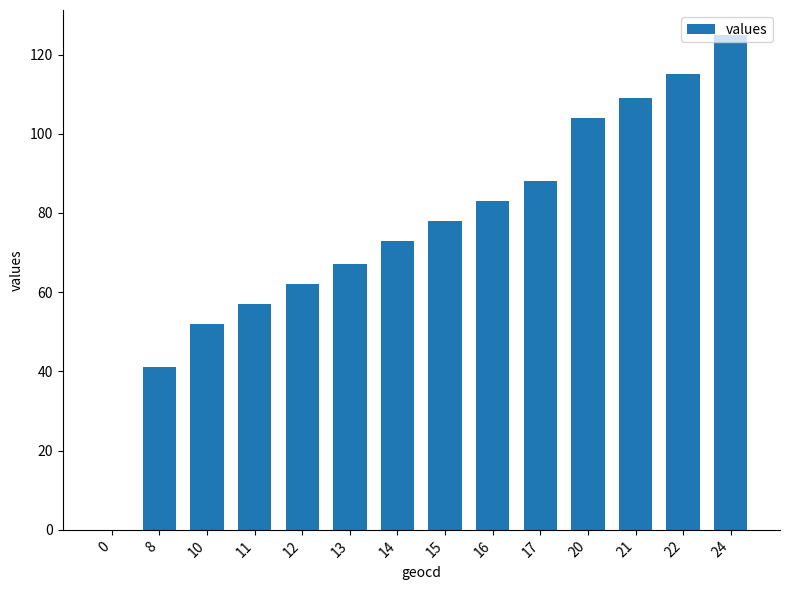

Reading left to right, transcribe all the data shown in this chart.

0	41	52	57	62	67	73	78	83	88	104	109	115	125